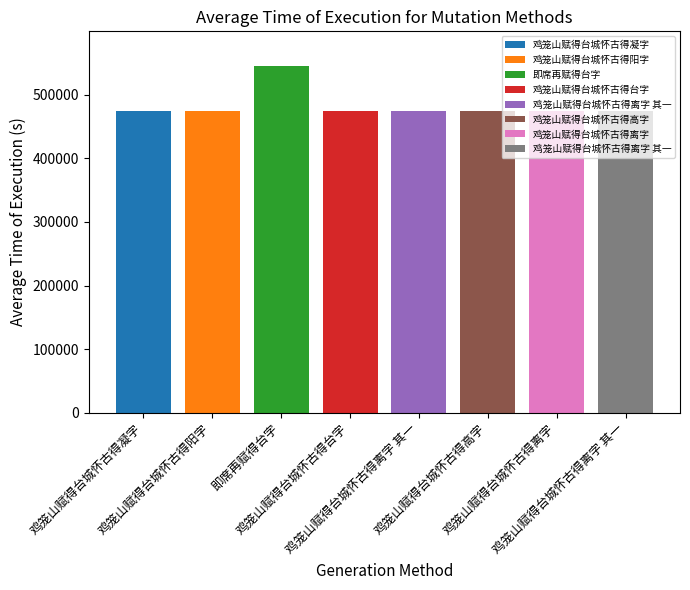

Approximately how many times larger is the value at 鸡笼山赋得台城怀古得高字 compared to 鸡笼山赋得台城怀古得凝字?

1.0